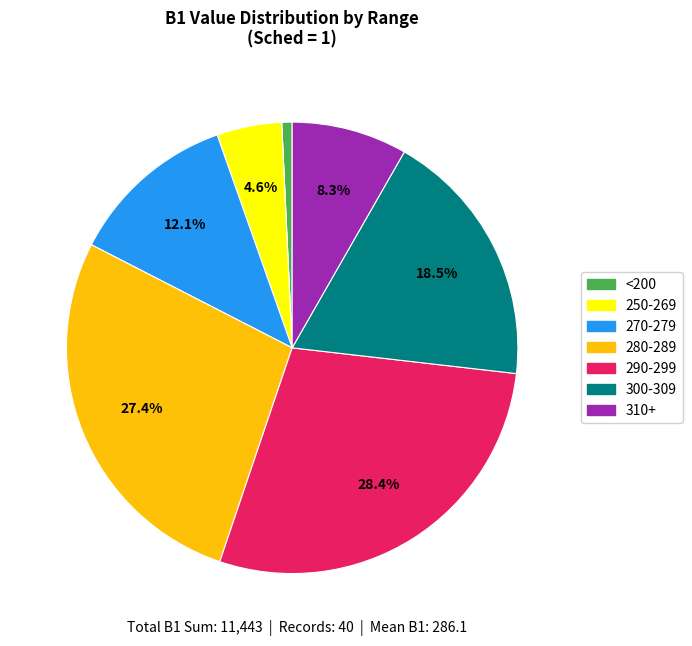

Does any single category account for the majority?

No